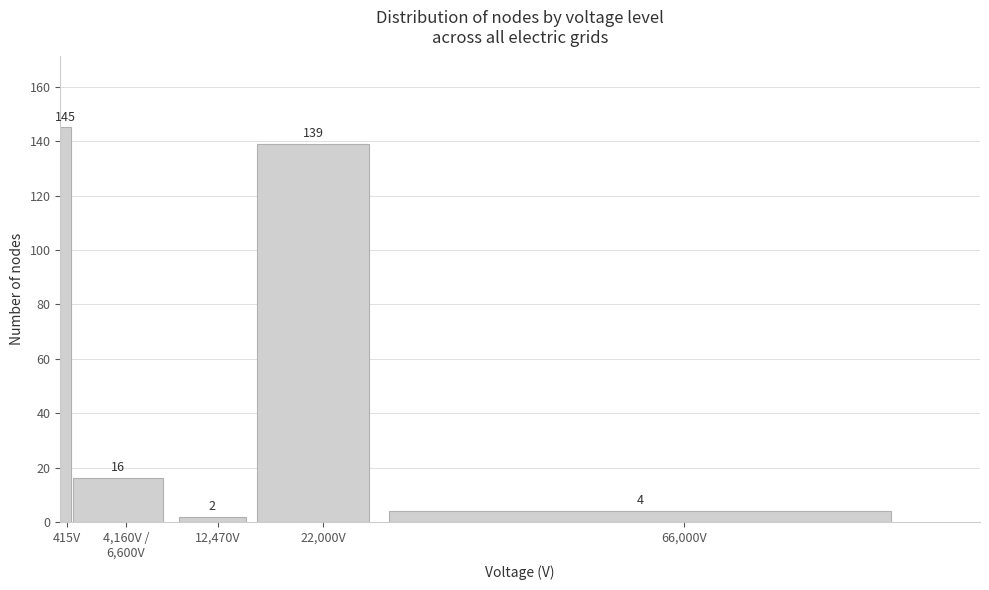

Reading right to left, transcribe all the data shown in this chart.

4	139	2	16	145